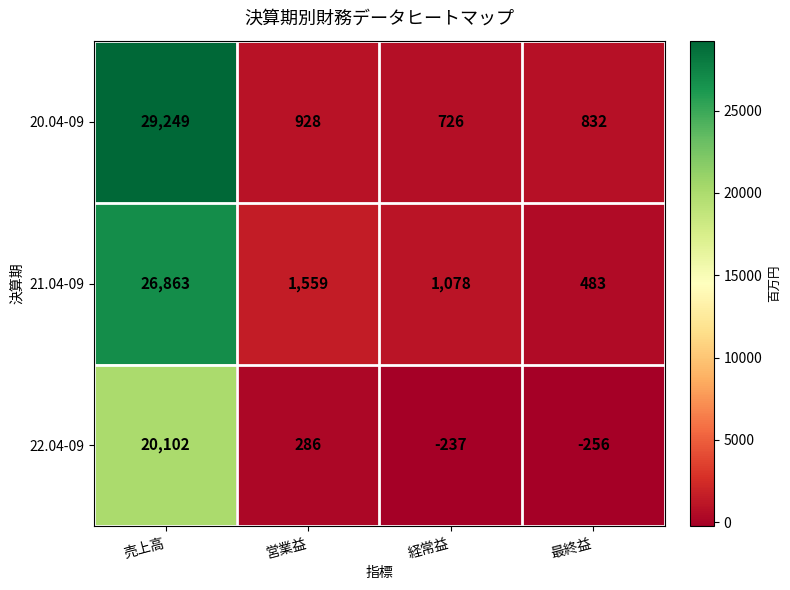

Reading left to right, what are all the values shown in this chart?

20.04-09: 29249	928	726	832
21.04-09: 26863	1559	1078	483
22.04-09: 20102	286	-237	-256